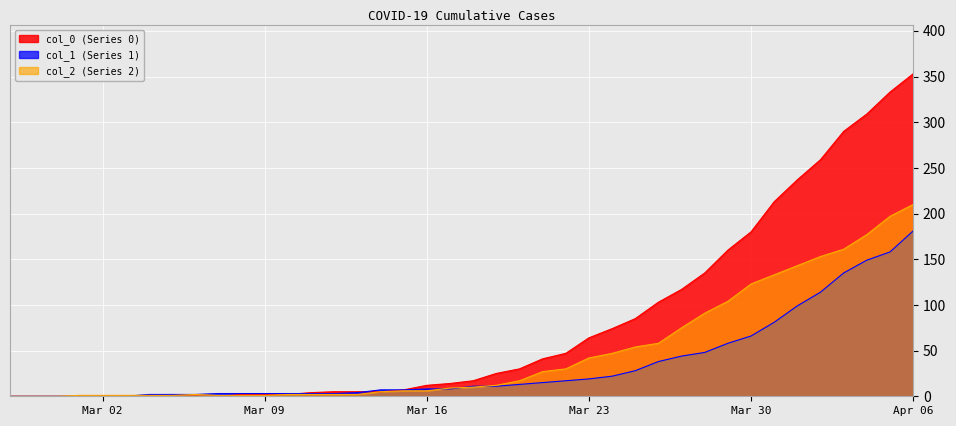

True or false: col_2 has more than 2 points higher than both neighbors.

False